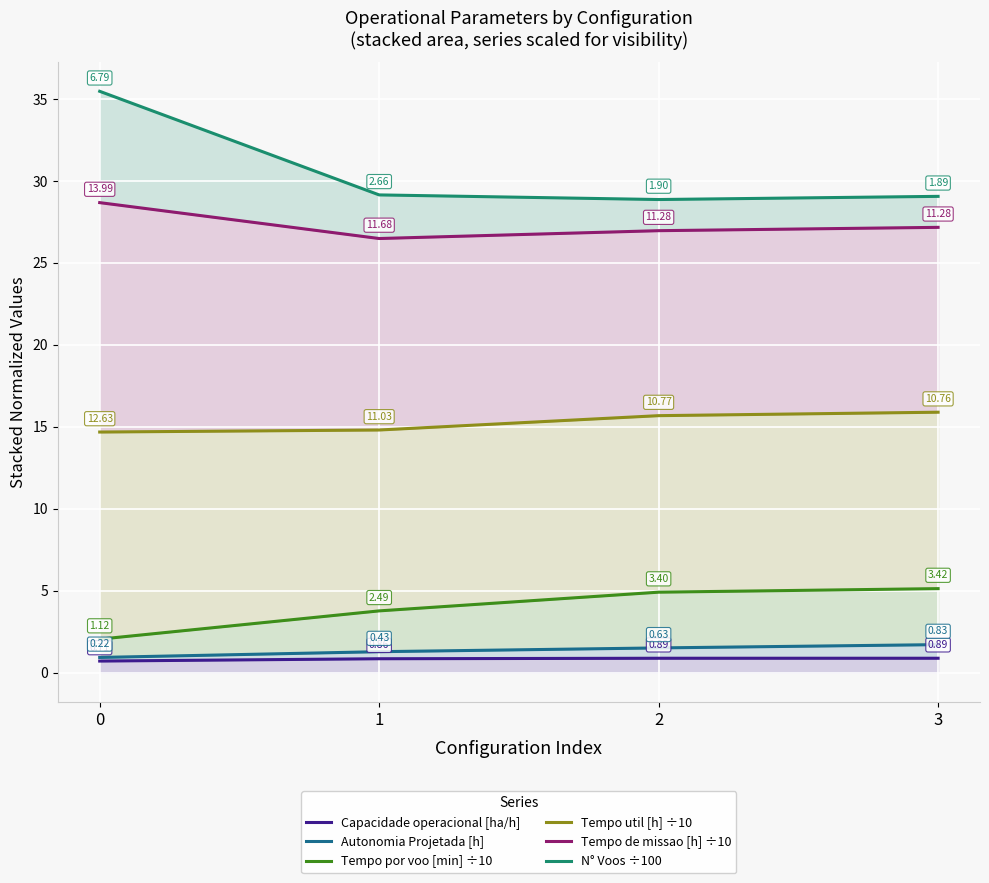

True or false: Tempo por voo [min] ÷10 and N° Voos ÷100 intersect in this chart.

False